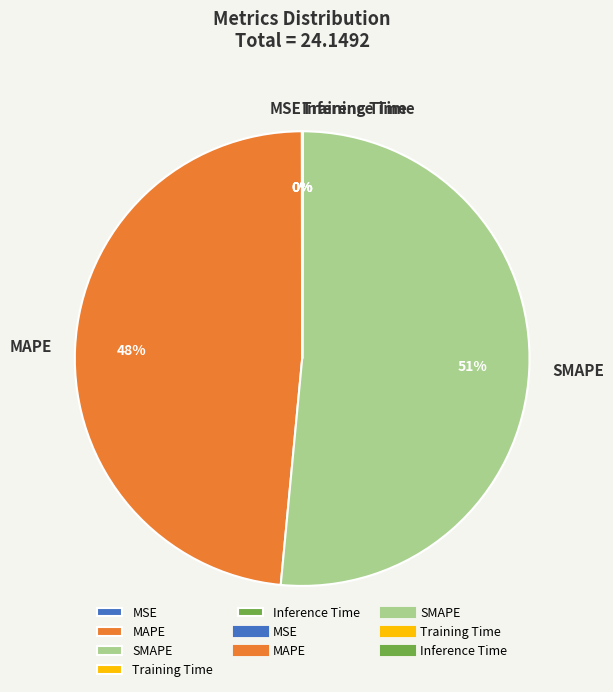

Which category has the biggest portion of the pie?

SMAPE